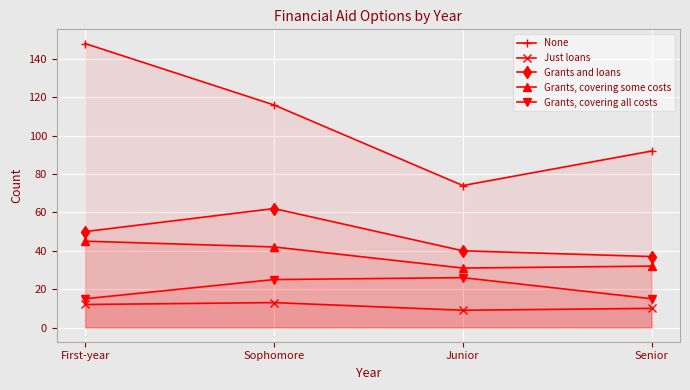

What is the sum of all Just loans values?

44